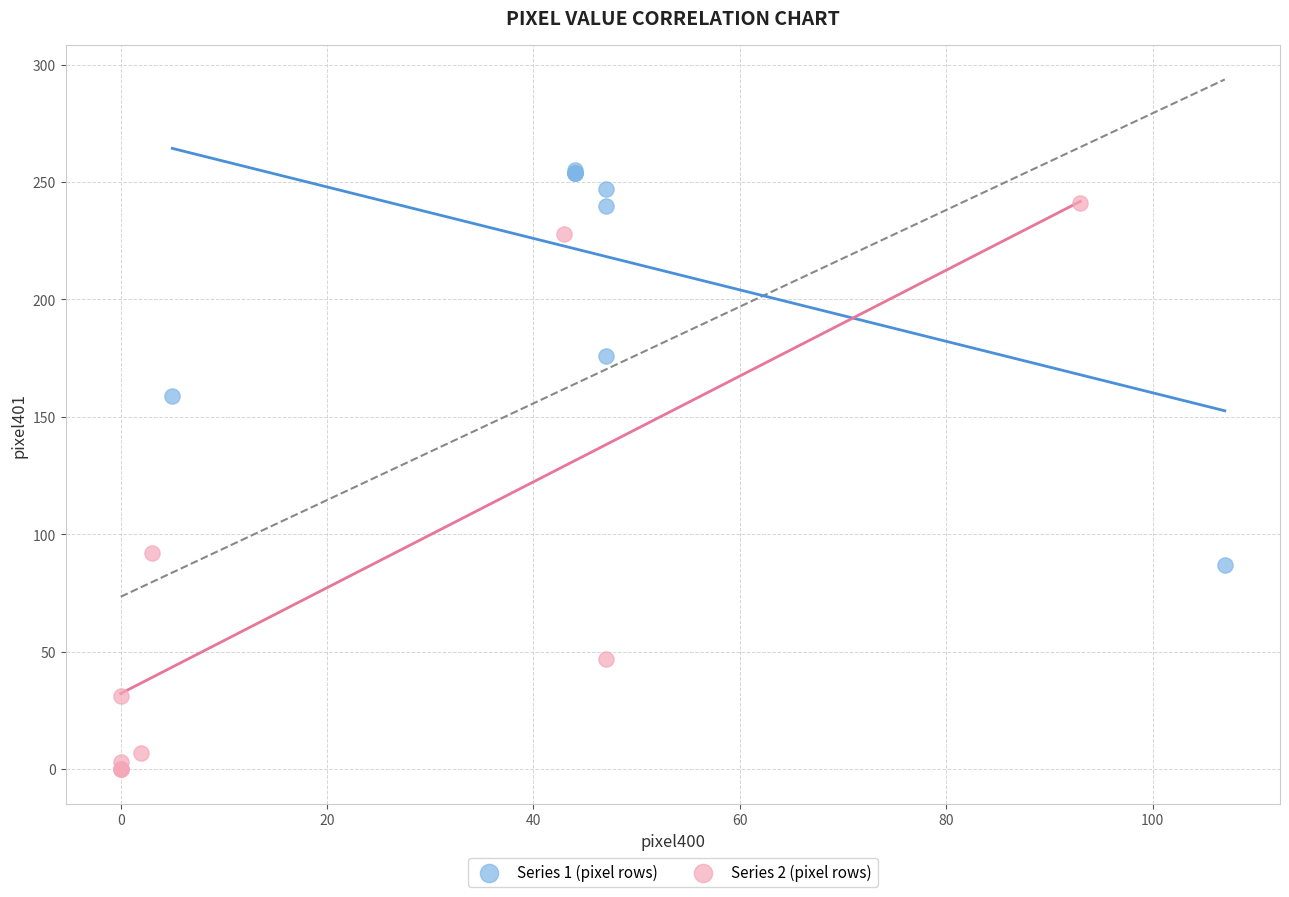

Which series has the largest Y range (max minus min)?

Series 2 (pixel rows)